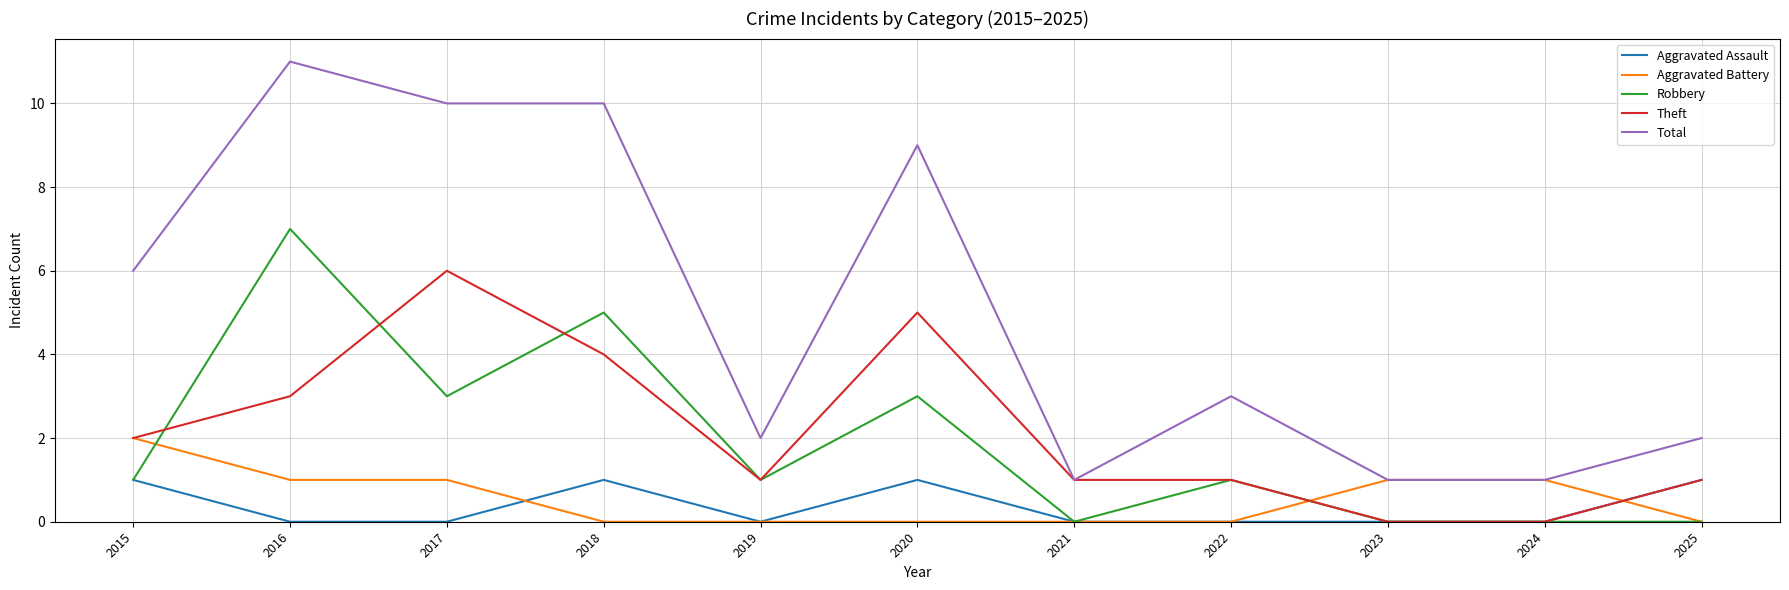

The Robbery series shows 4 at 2017. True or false?

False